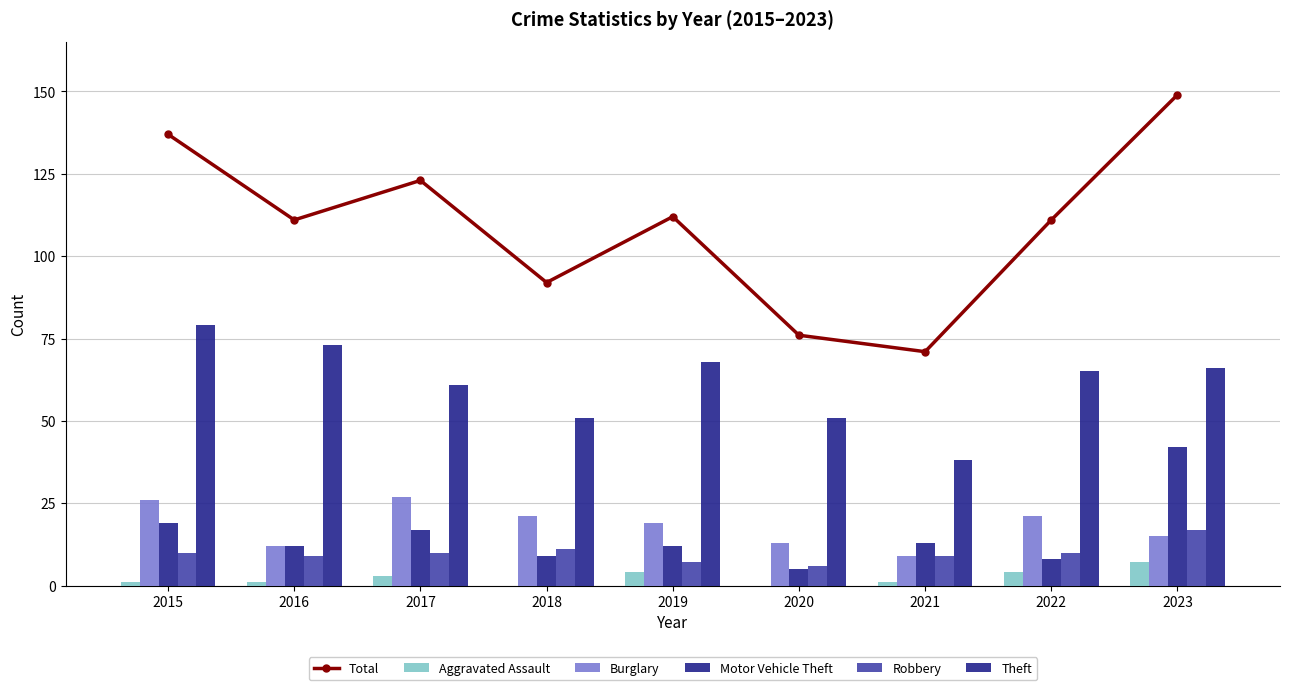

How many groups of bars are there?

9